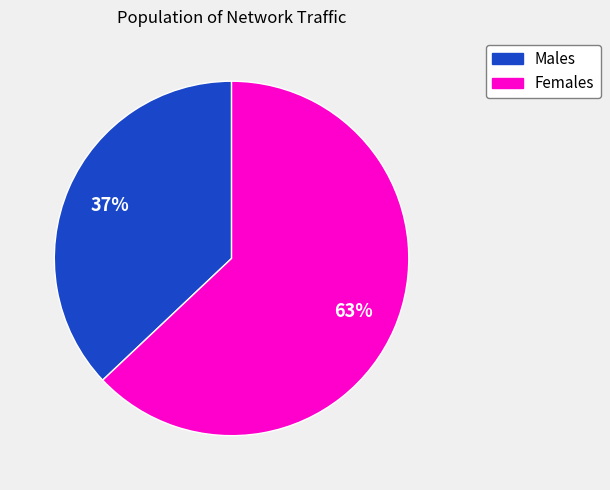

Which category has the biggest portion of the pie?

Females